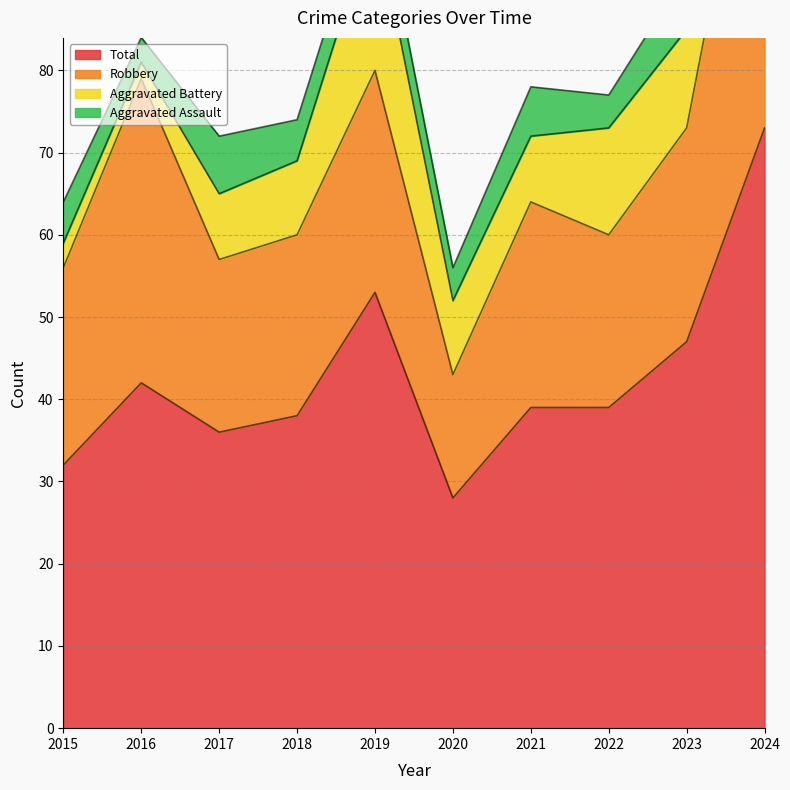

Where is the first local maximum for Aggravated Battery?

2019